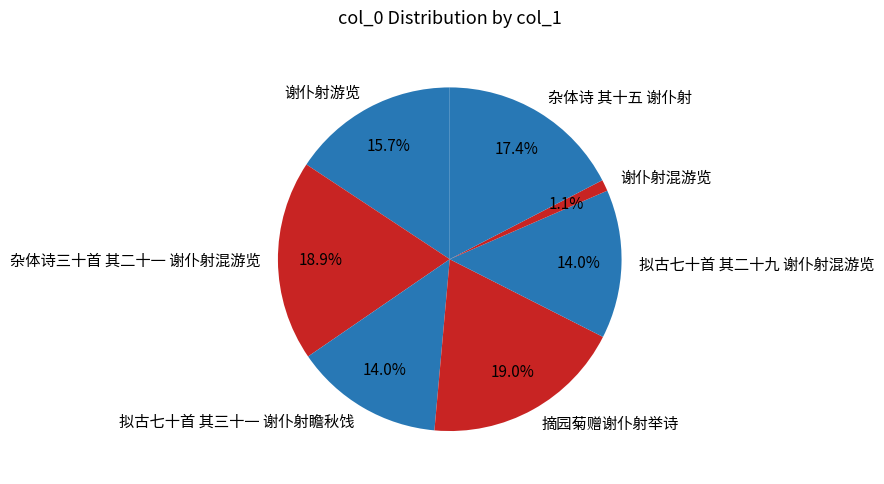

What is the smallest slice in the pie chart?

谢仆射混游览